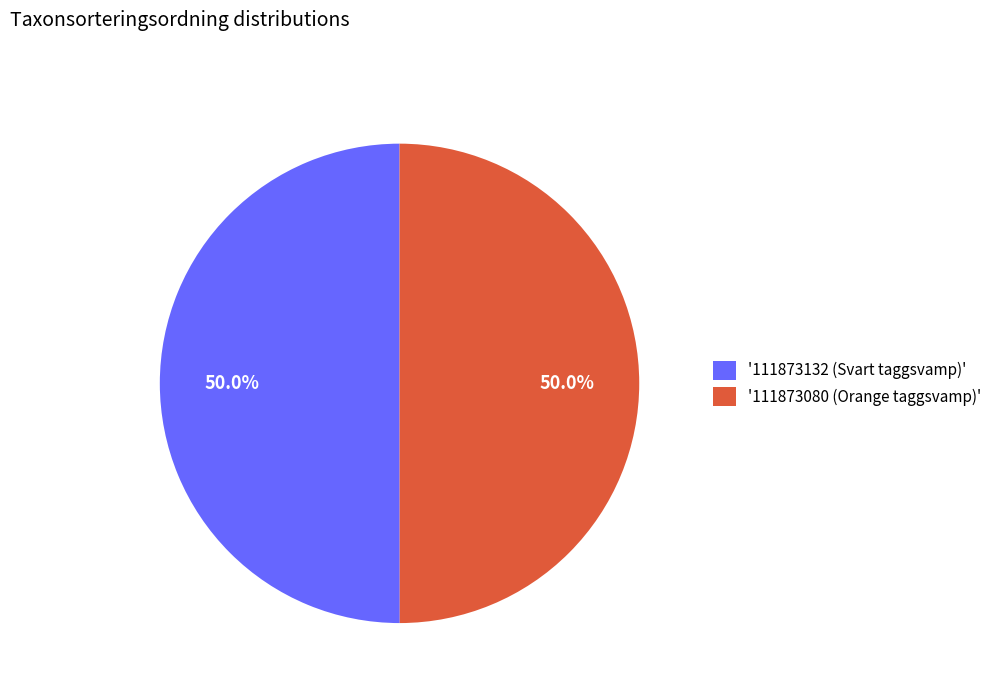

Combined, do '111873132 (Svart taggsvamp)' and '111873080 (Orange taggsvamp)' account for over 50%?

Yes